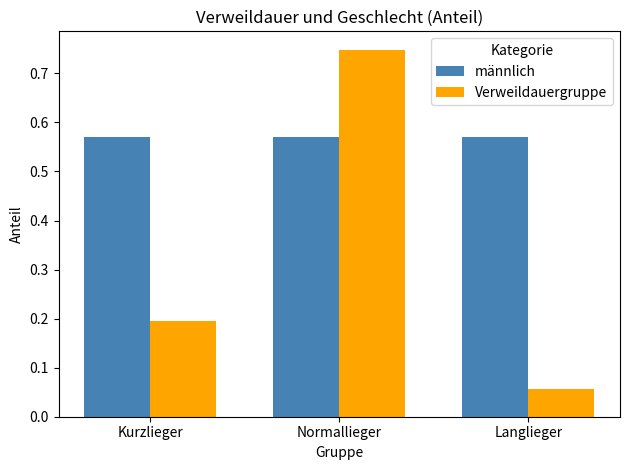

Is the value of Verweildauergruppe at Kurzlieger greater than the value of männlich at Langlieger?

No